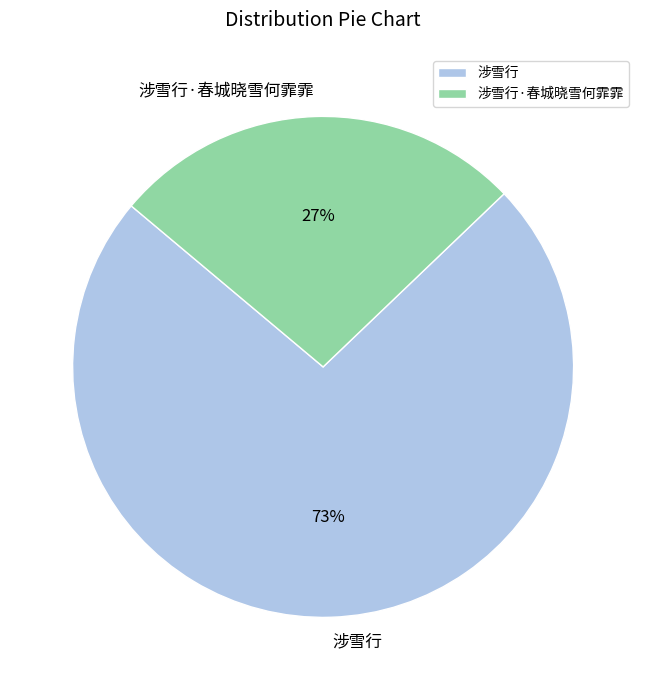

Which category has the smallest portion of the pie?

涉雪行·春城晓雪何霏霏